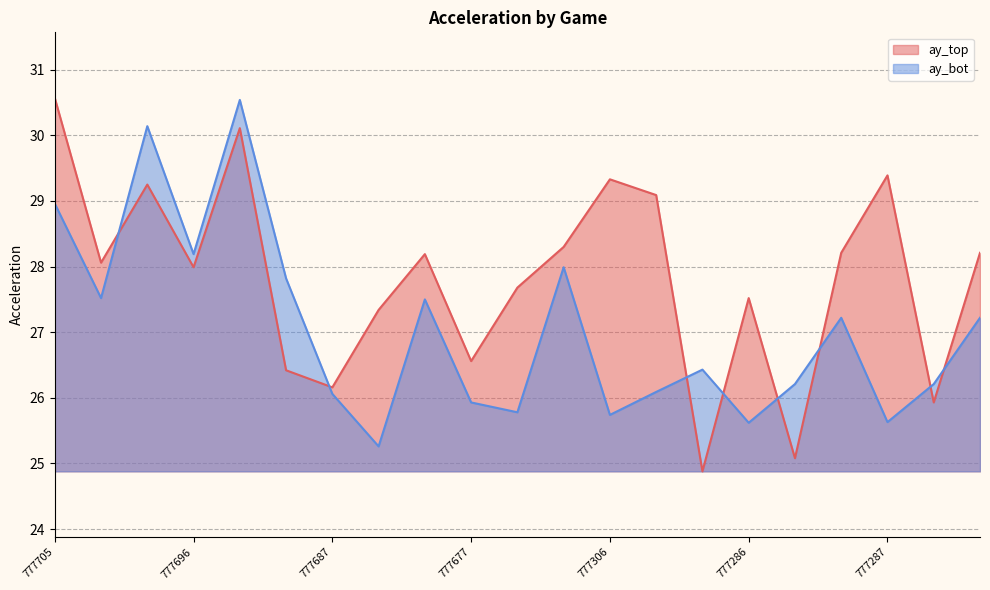

Which category has the highest value in the ay_bot series?

777685